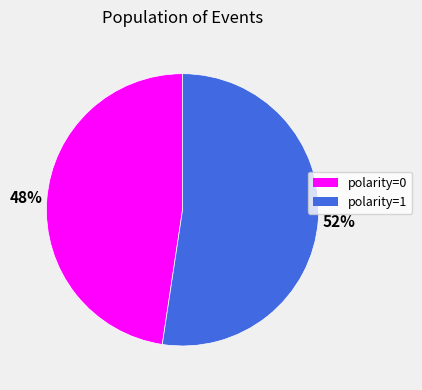

What is the smallest slice in the pie chart?

polarity=0